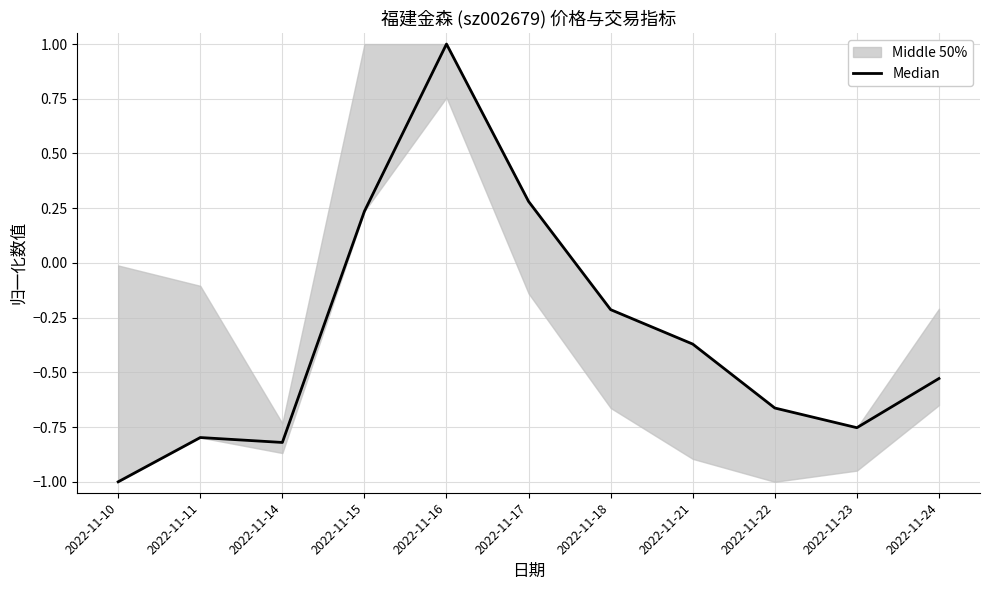

How many data points are above 0?

3